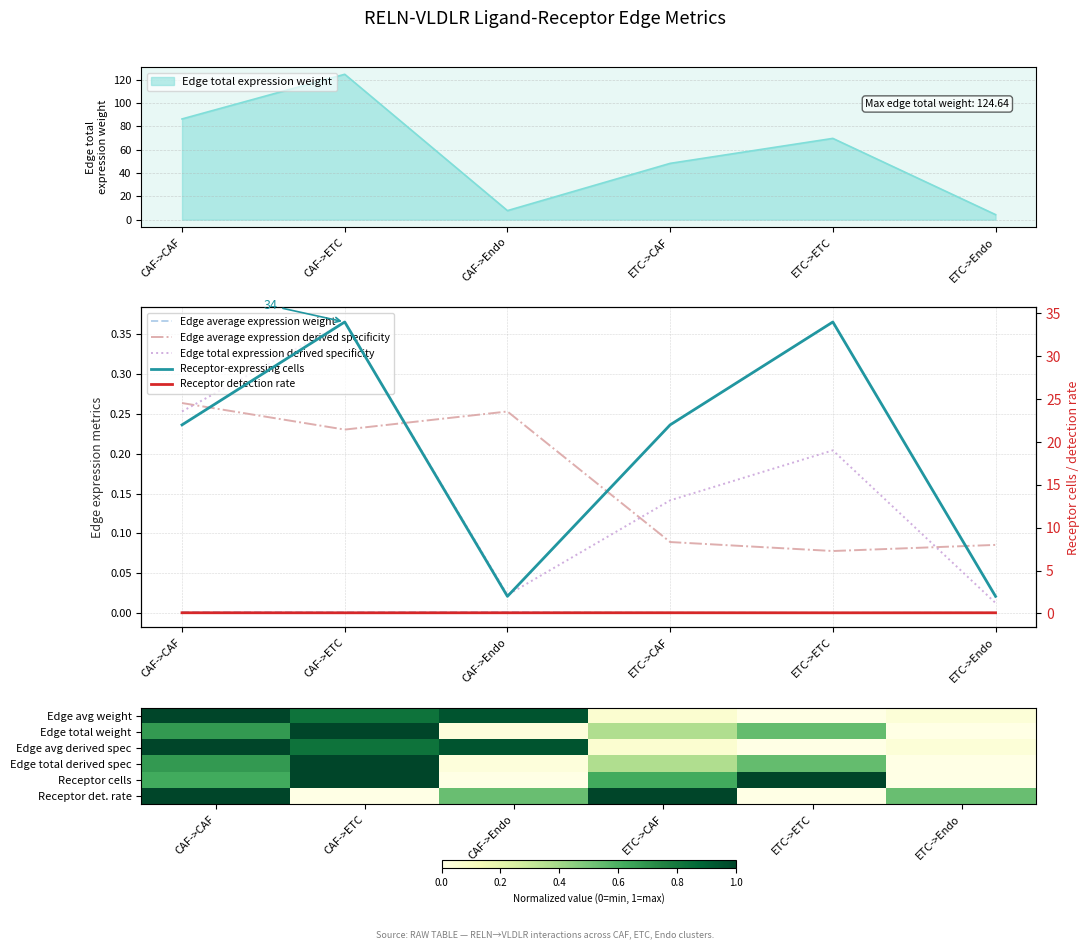

What is the difference between the Receptor-expressing cells values at CAF->Endo and ETC->CAF?

0.6